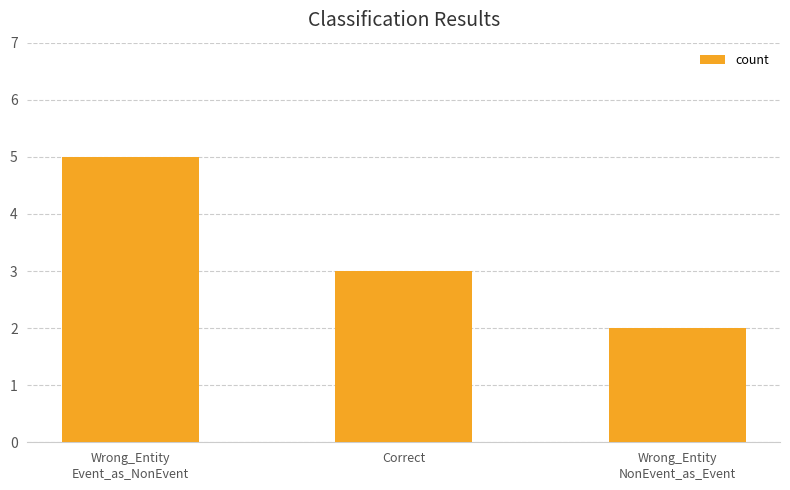

How many bars are there in total?

3